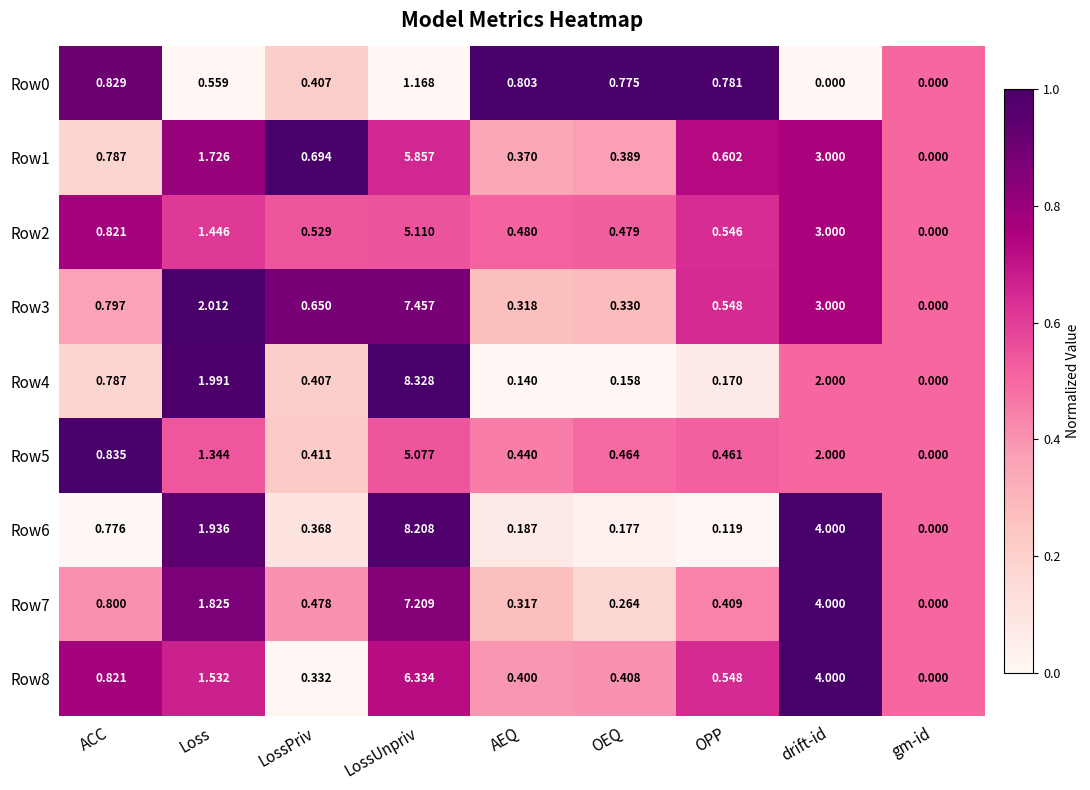

List the labels in order of Row7 value, smallest first.

gm-id, OEQ, AEQ, OPP, LossPriv, ACC, Loss, drift-id, LossUnpriv